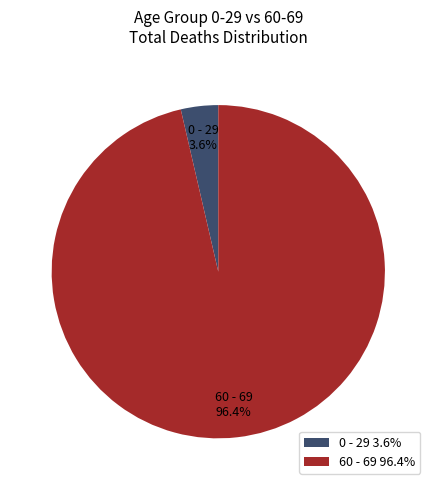

How many slices are in this pie chart?

2